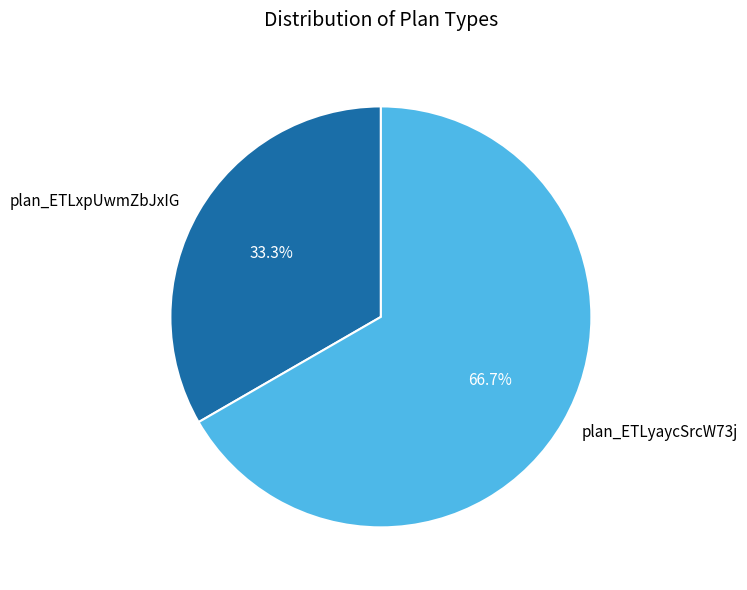

To the nearest percent, what portion does plan_ETLxpUwmZbJxIG represent?

33%